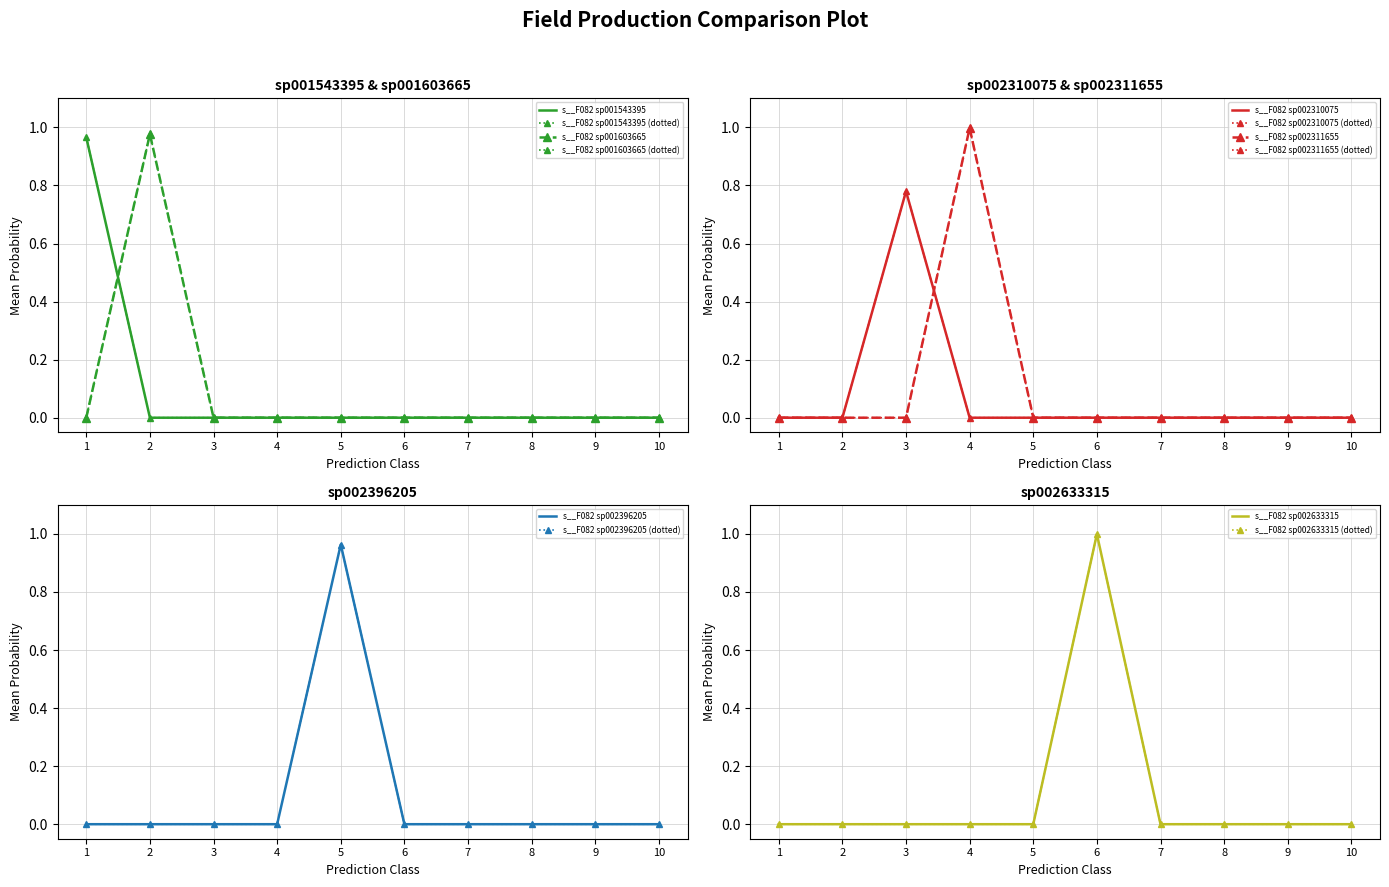

At how many categories does at least one series exceed 0?

19